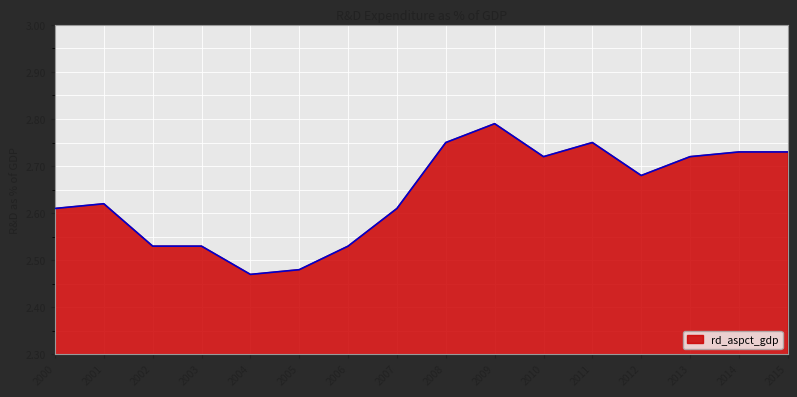

What is the ratio of the value at 2007 to the value at 2002?

1.0